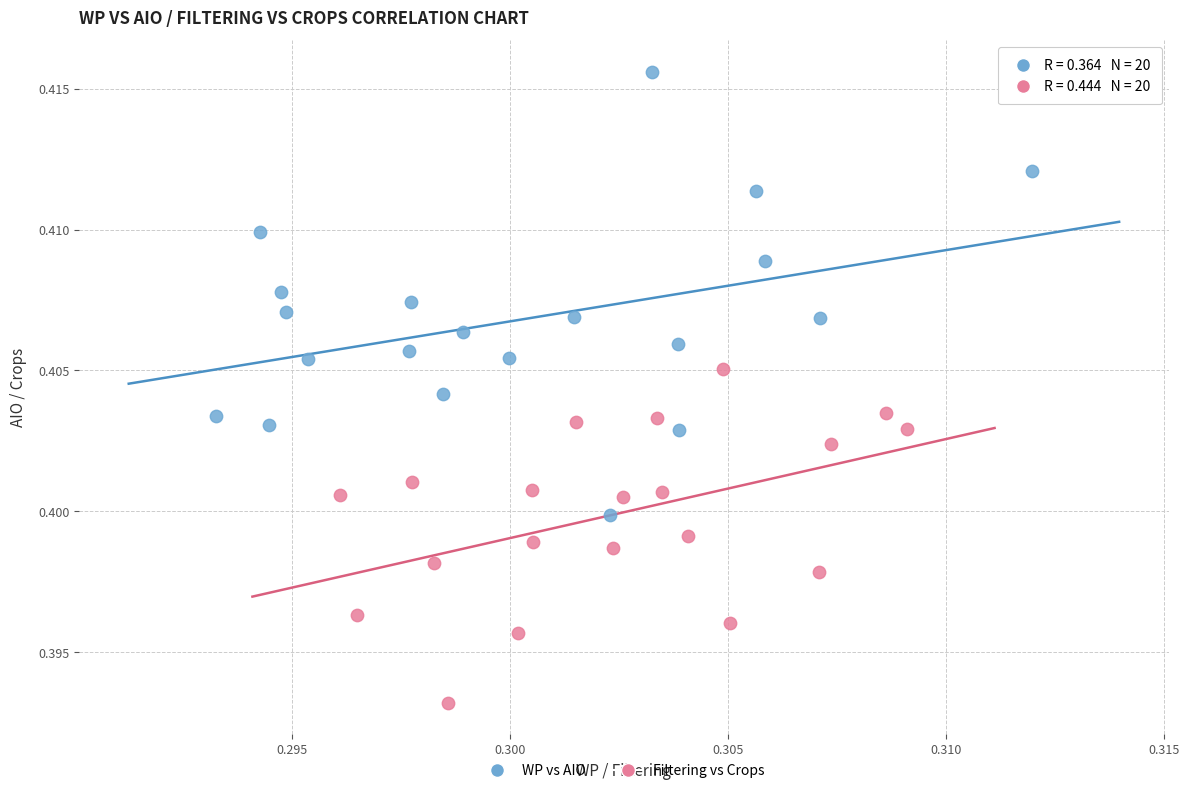

Which series reaches the minimum Y coordinate?

Filtering vs Crops